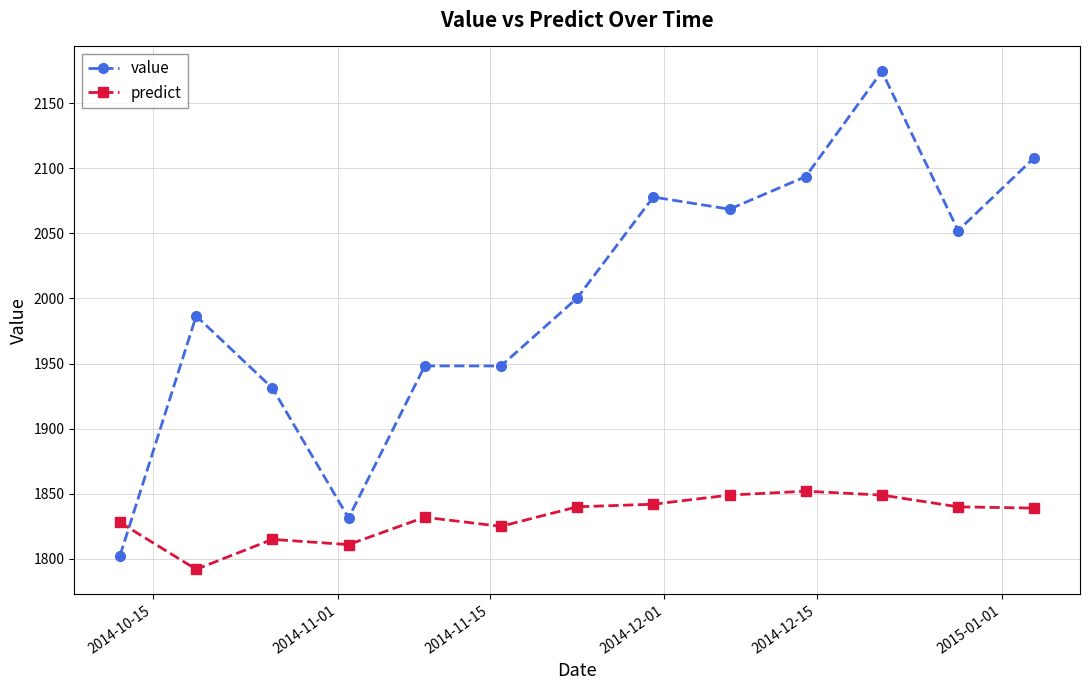

List the series in order of their peak value, lowest first.

predict, value